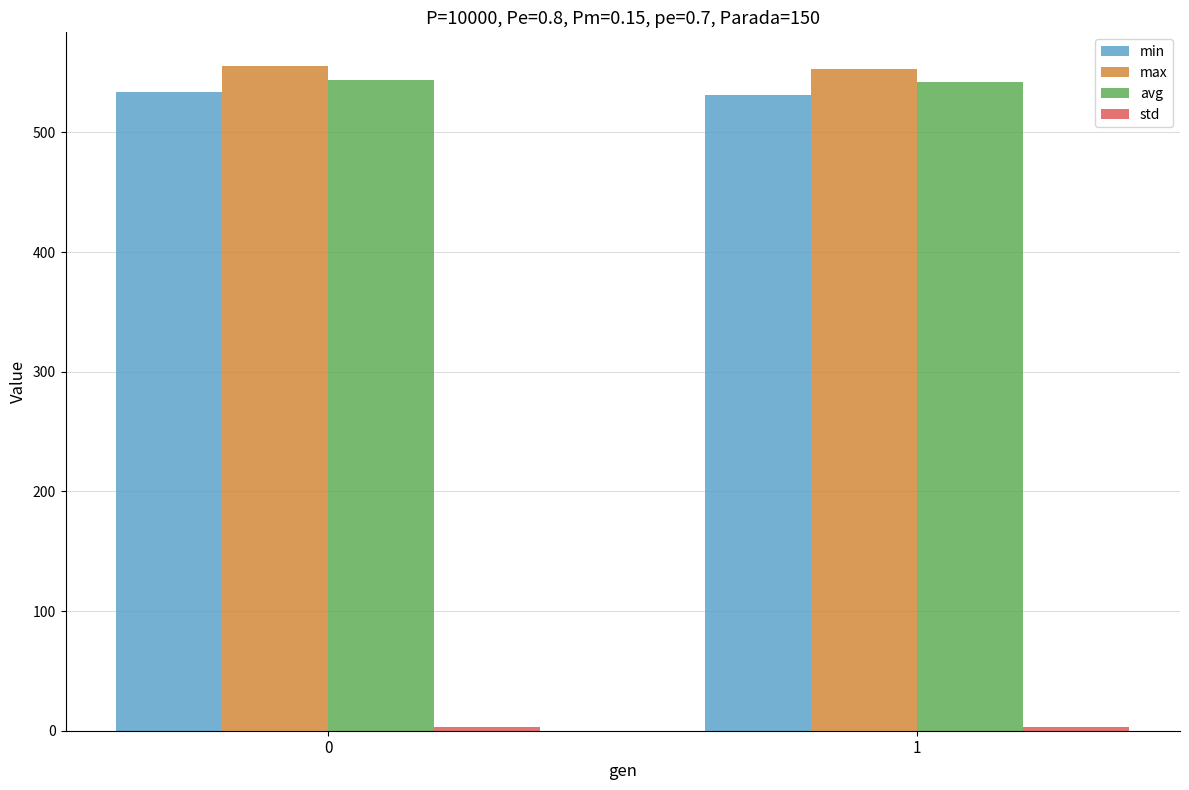

Is it true that avg equals 895.9 at 0?

False